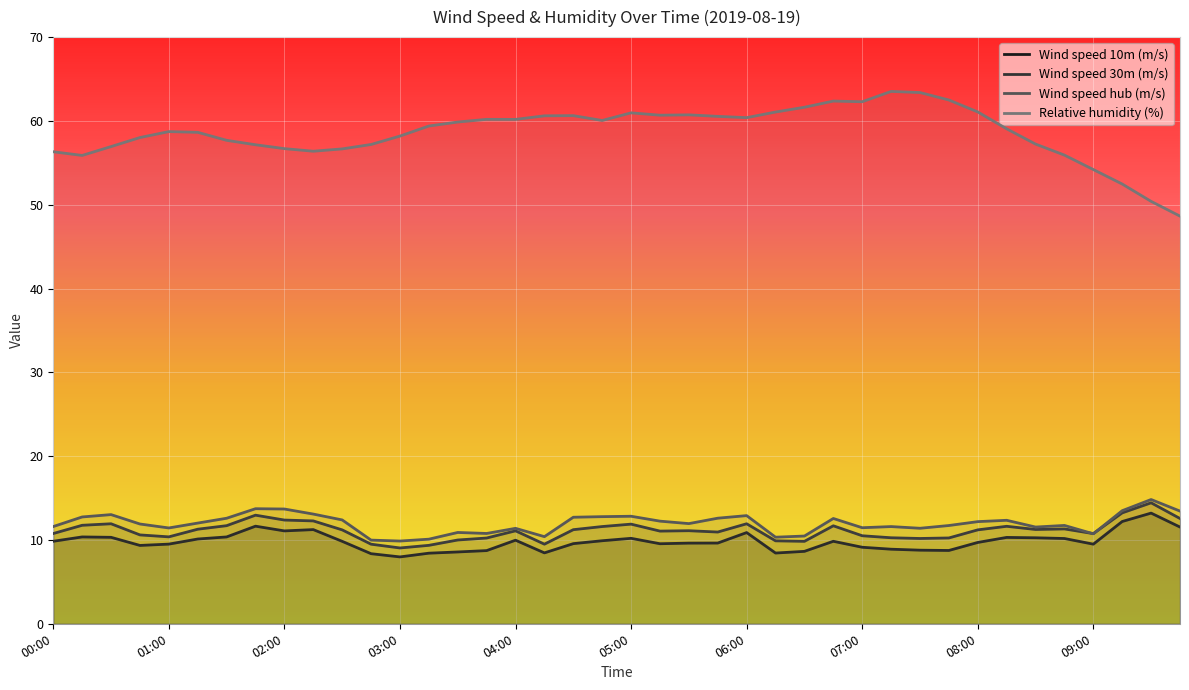

Rank the categories by Relative humidity (%) value from lowest to highest.

09:45, 09:30, 09:15, 09:00, 00:15, 08:45, 00:00, 02:15, 02:30, 02:00, 00:30, 01:45, 02:45, 08:30, 01:30, 00:45, 03:00, 01:15, 01:00, 08:15, 03:15, 03:30, 04:45, 04:00, 03:45, 06:00, 05:45, 04:15, 04:30, 05:15, 05:30, 05:00, 06:15, 08:00, 06:30, 07:00, 06:45, 07:45, 07:30, 07:15